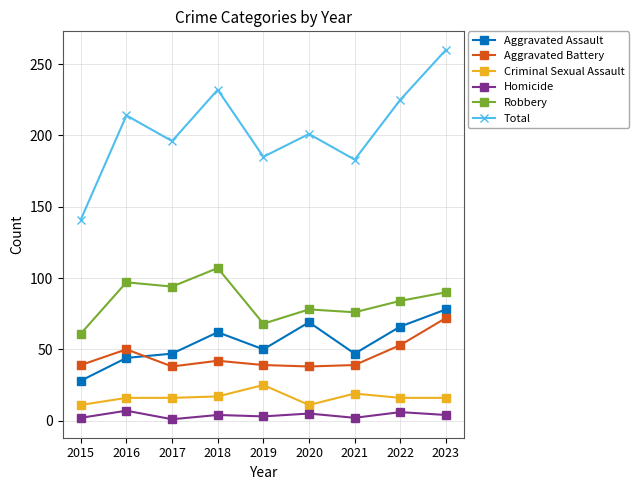

Which label corresponds to the largest value in the chart?

2023